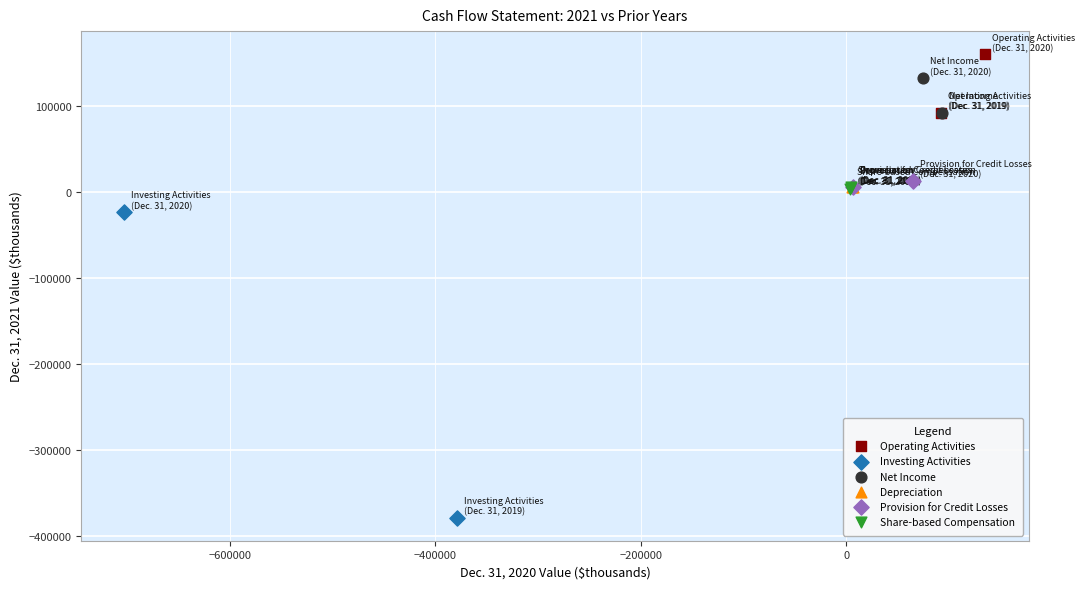

What are all the series names shown in the legend?

Operating Activities, Investing Activities, Net Income, Depreciation, Provision for Credit Losses, Share-based Compensation